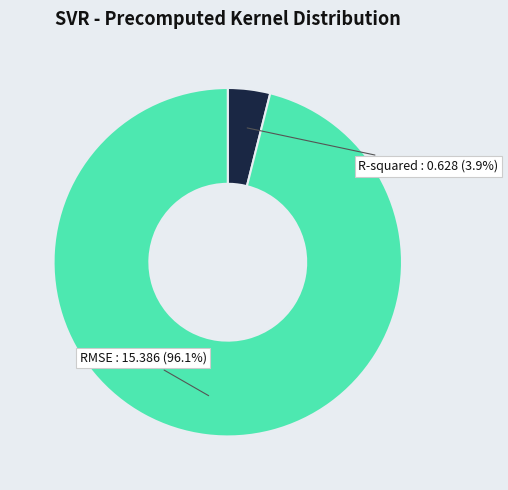

Is there a majority slice in this chart?

Yes